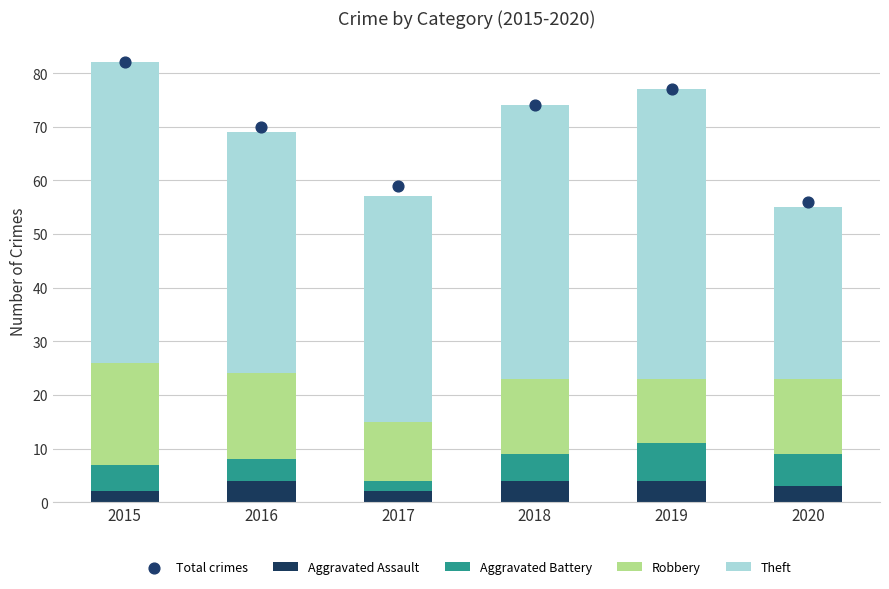

What is the total value across all series at 2018?

148